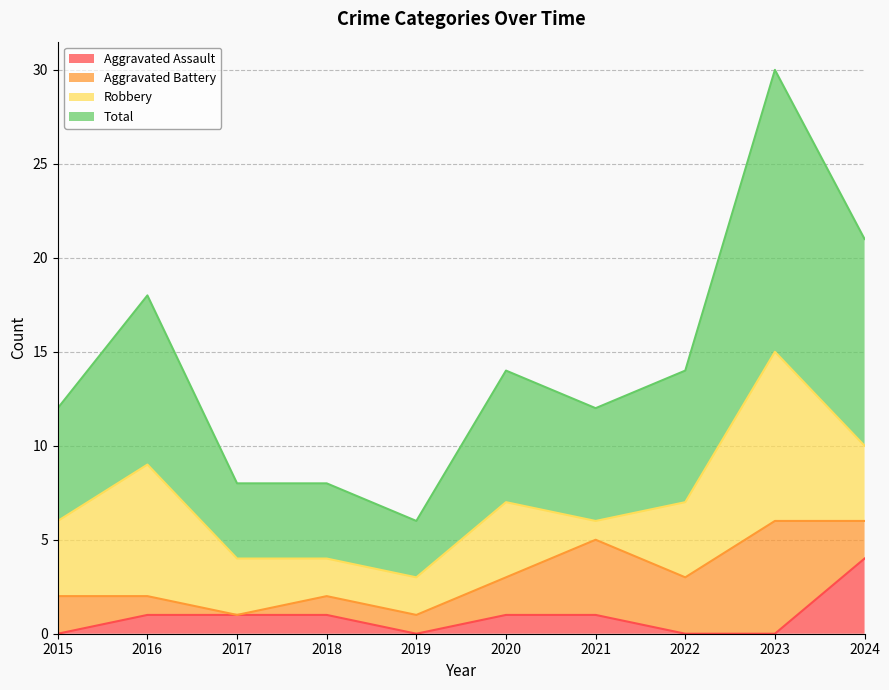

The value of Total at 2019 is 6. True or false?

True